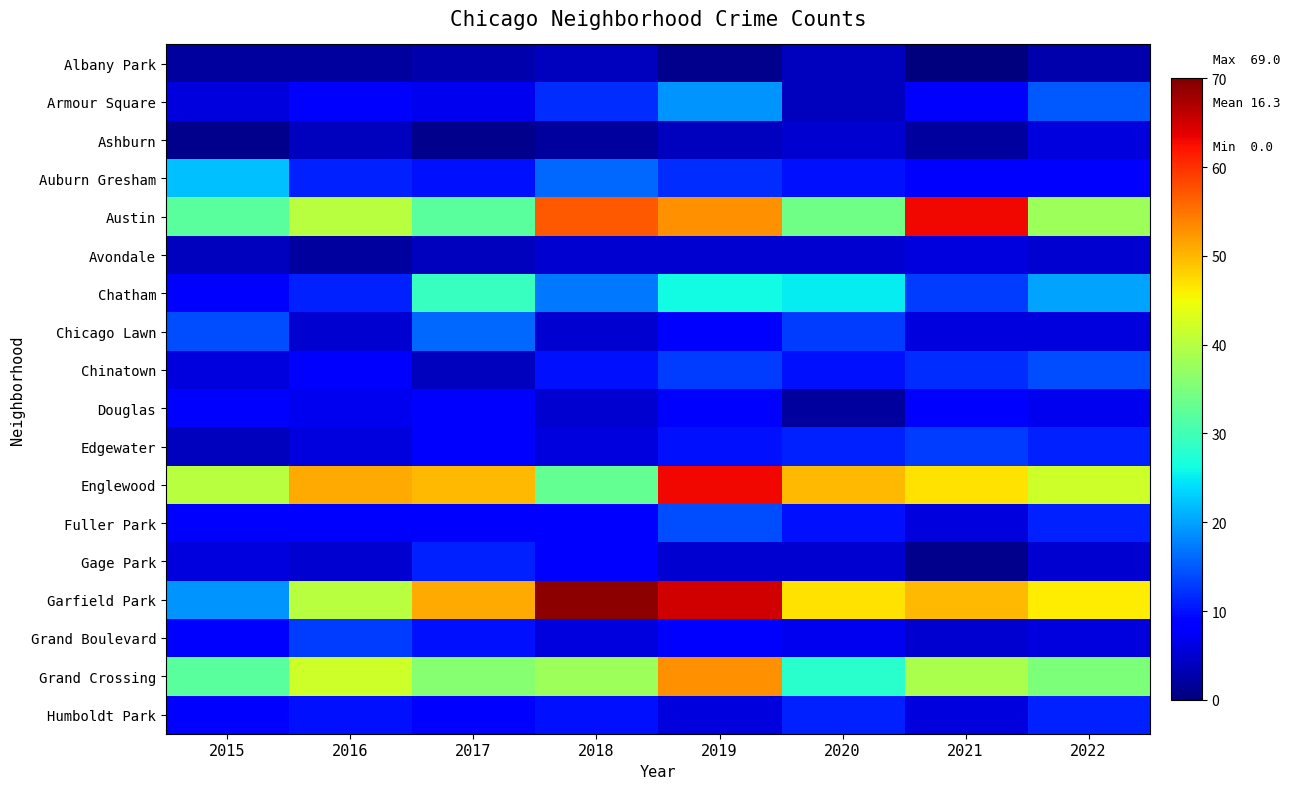

Which has a higher value, 2019 or 2022?

2022